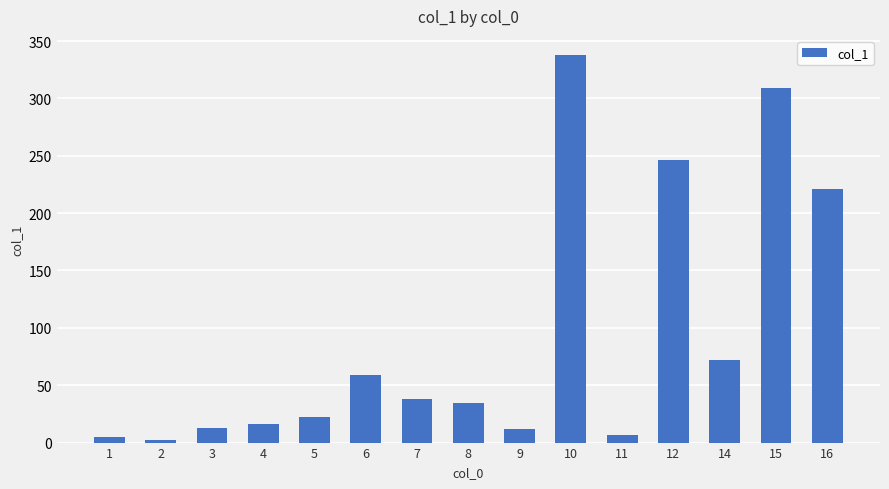

The chart shows a value of 122.9 at 12. True or false?

False